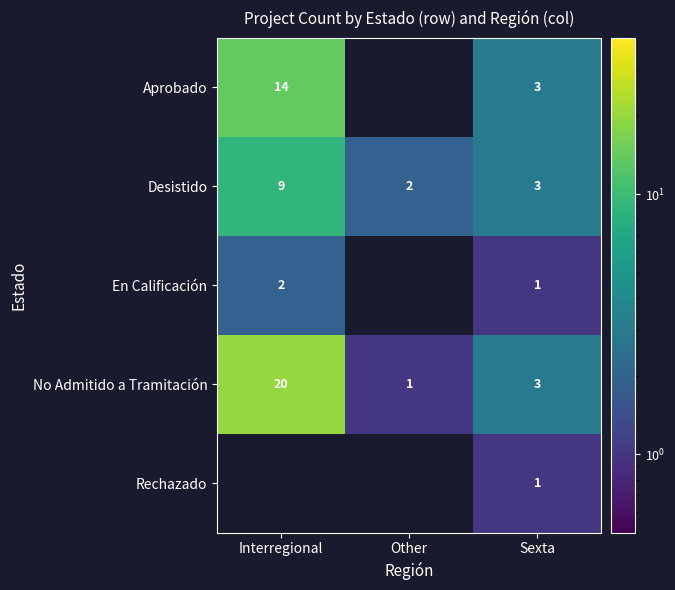

The Aprobado series shows 5.4 at Sexta. True or false?

False